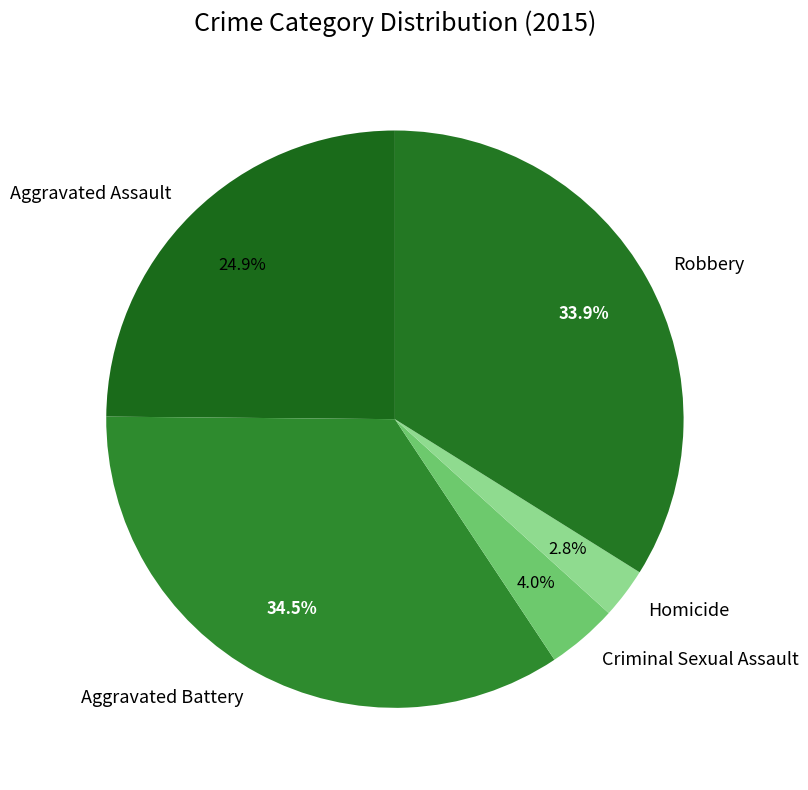

To the nearest percent, what is the combined percentage of Aggravated Assault and Robbery?

59%